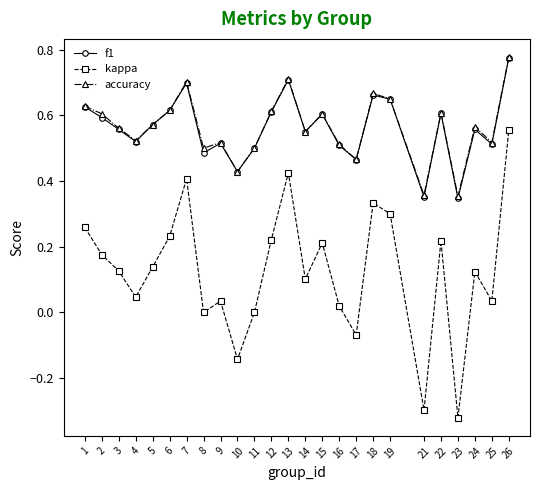

Count the f1 values in the range 0 to 1.

25